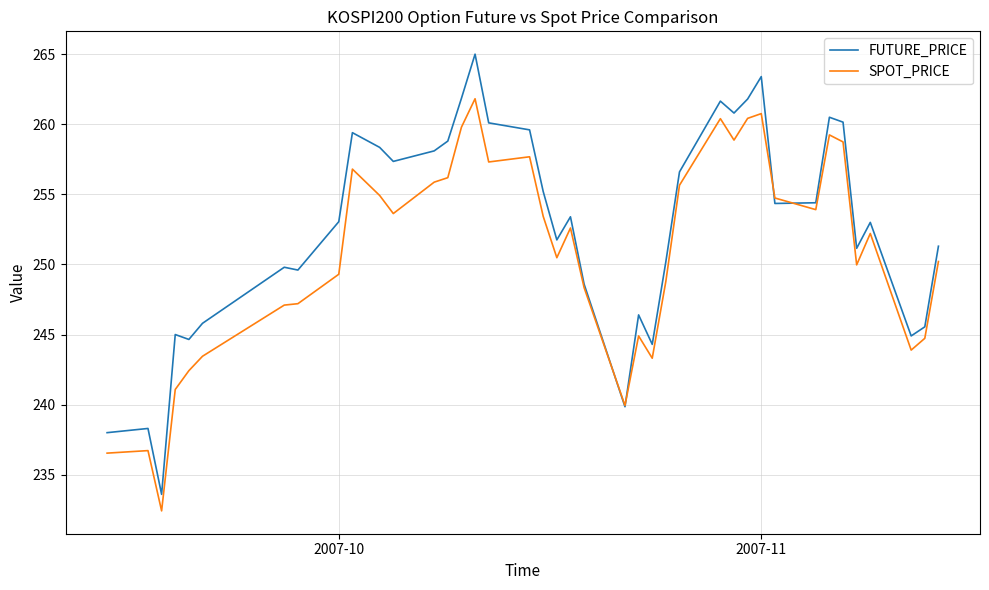

List the series in order of their peak value, lowest first.

SPOT_PRICE, FUTURE_PRICE